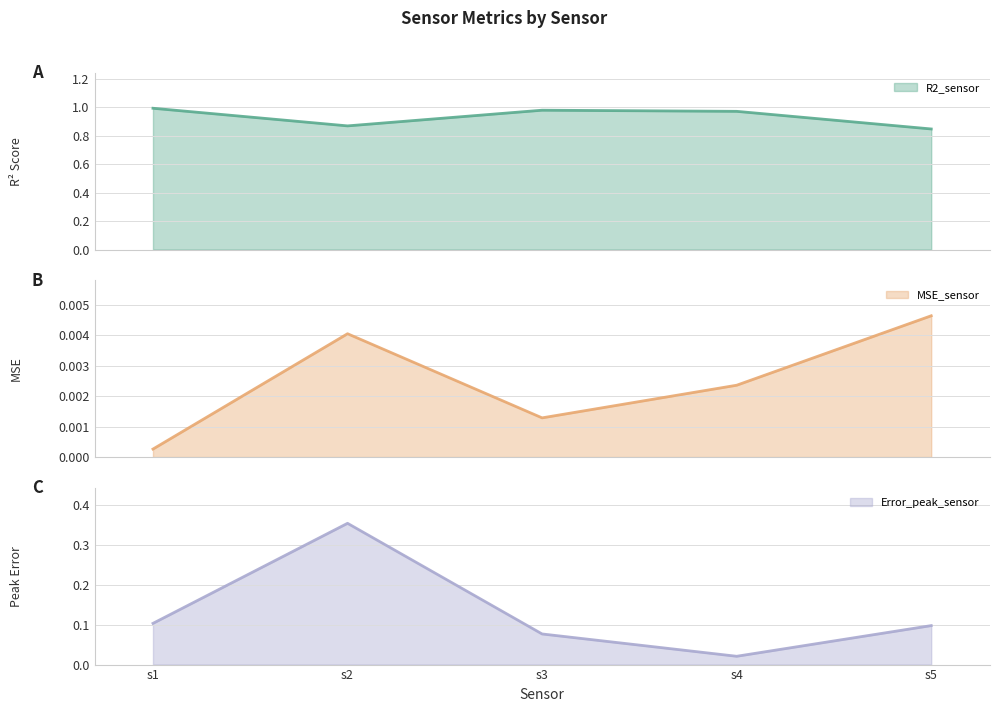

Rank the series by their maximum value, from highest to lowest.

R2_sensor, Error_peak_sensor, MSE_sensor